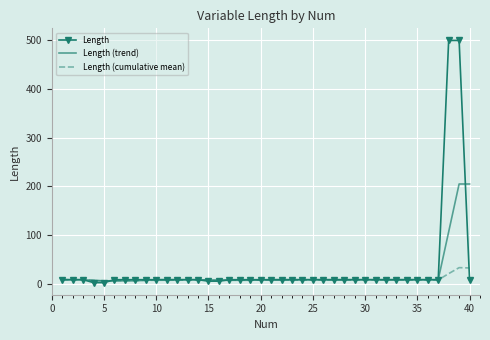

What is the lowest value of the Length series?

2.0